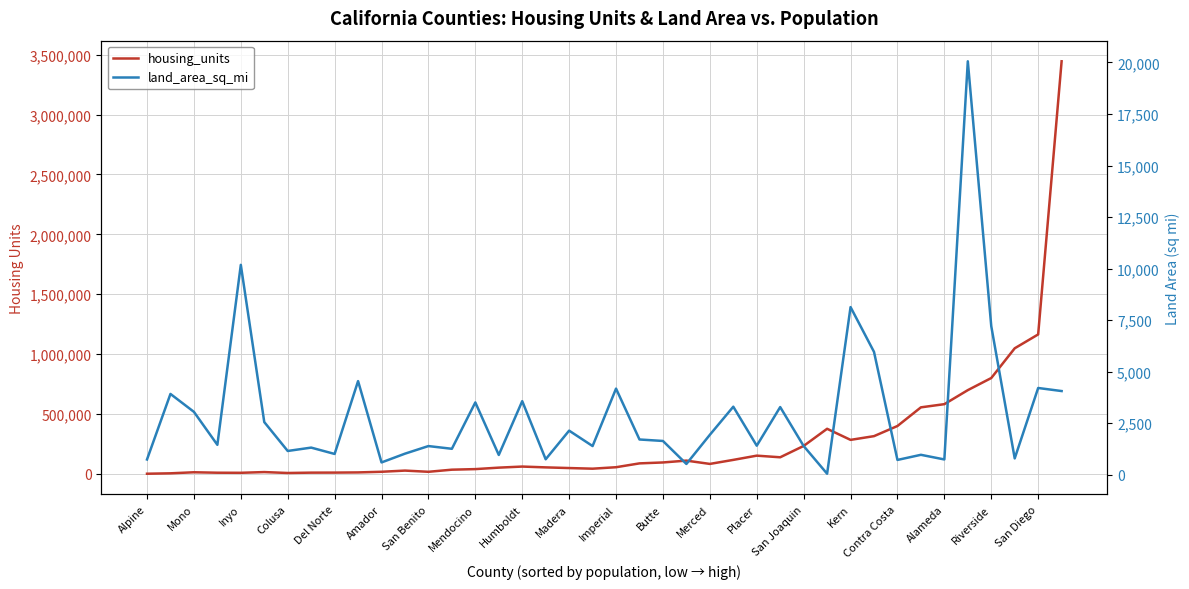

What is the sum of the land_area_sq_mi values at 21 and Merced?

3096.6